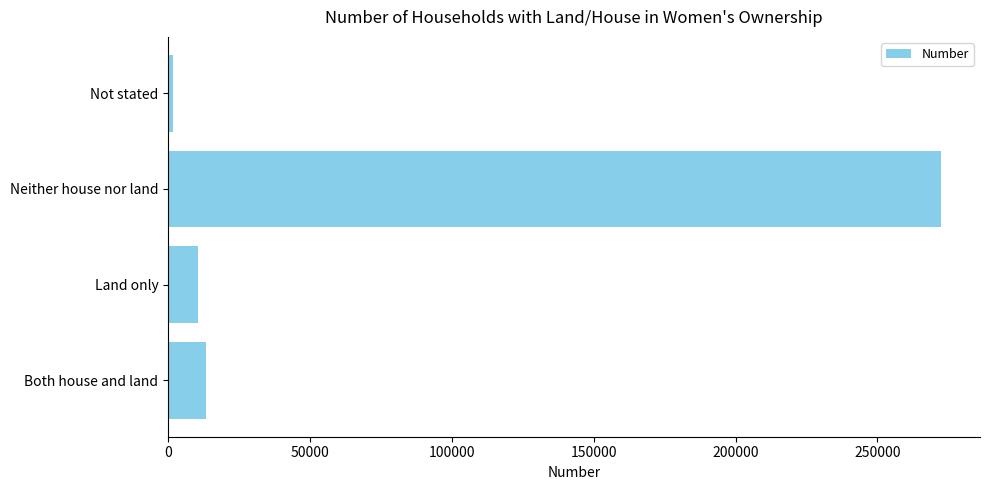

What is the difference between the values at Both house and land and Neither house nor land?

259054